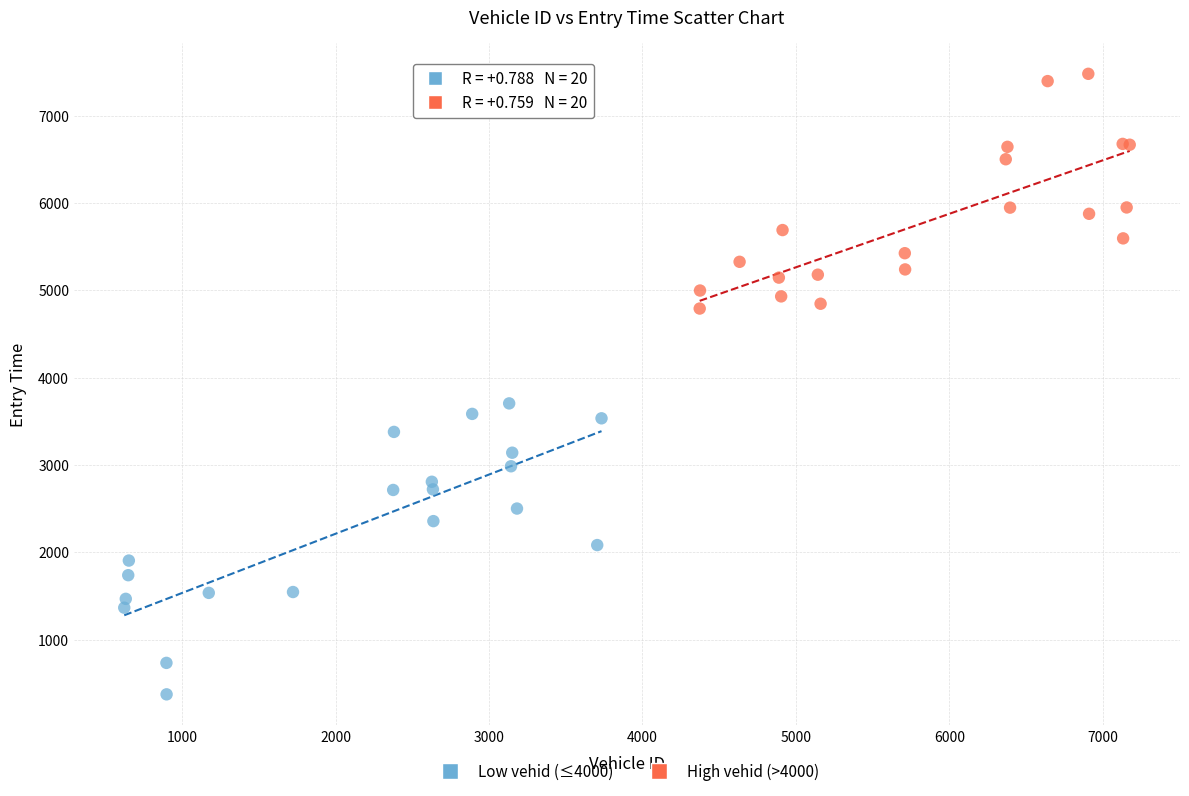

Which series reaches the maximum Y coordinate?

High vehid (>4000)